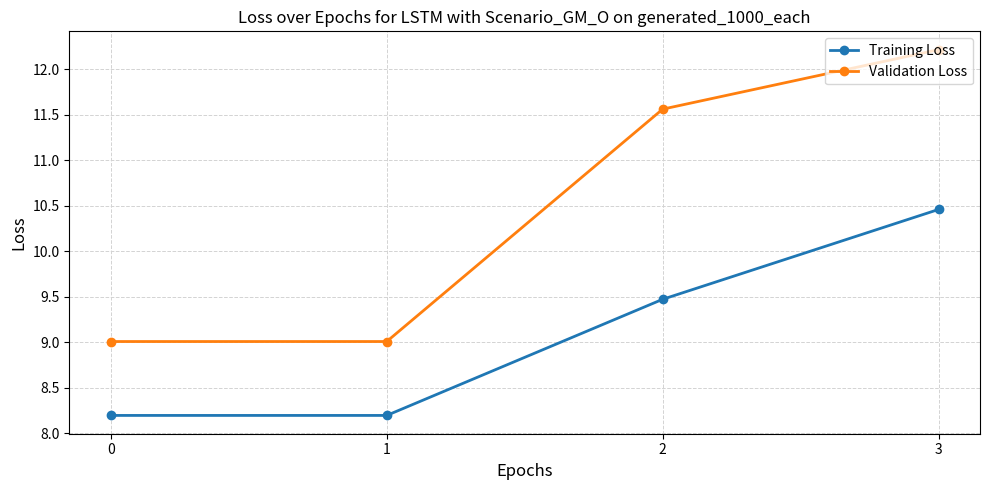

Rank the series by their average value, from highest to lowest.

Validation Loss, Training Loss